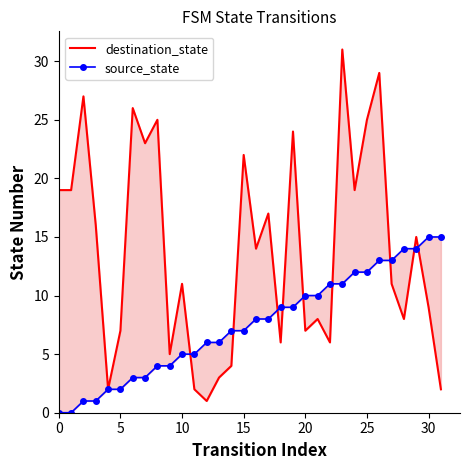

What is the sum of the source_state values at 27 and 28?

27